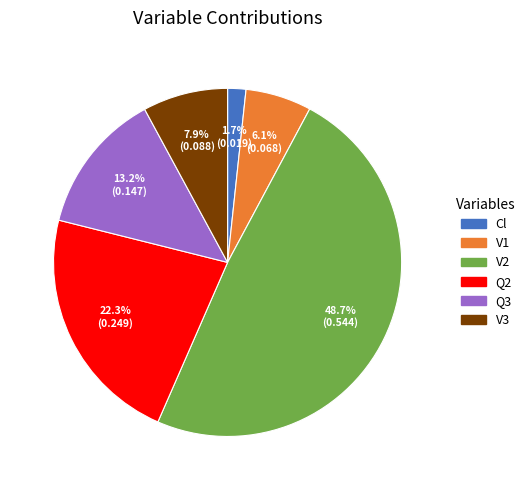

Is there a majority slice in this chart?

No